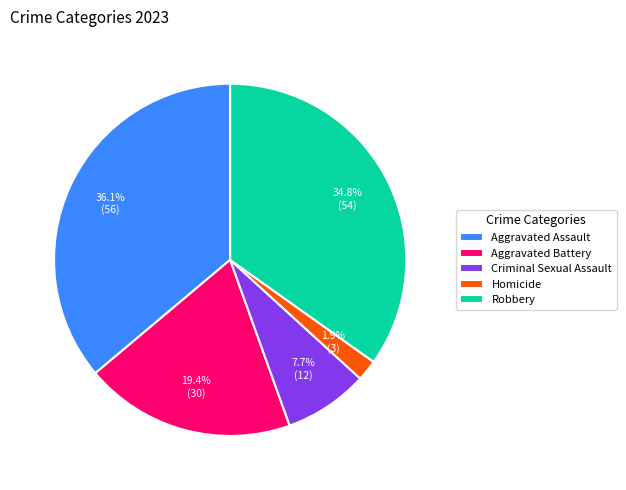

How many slices are in this pie chart?

5